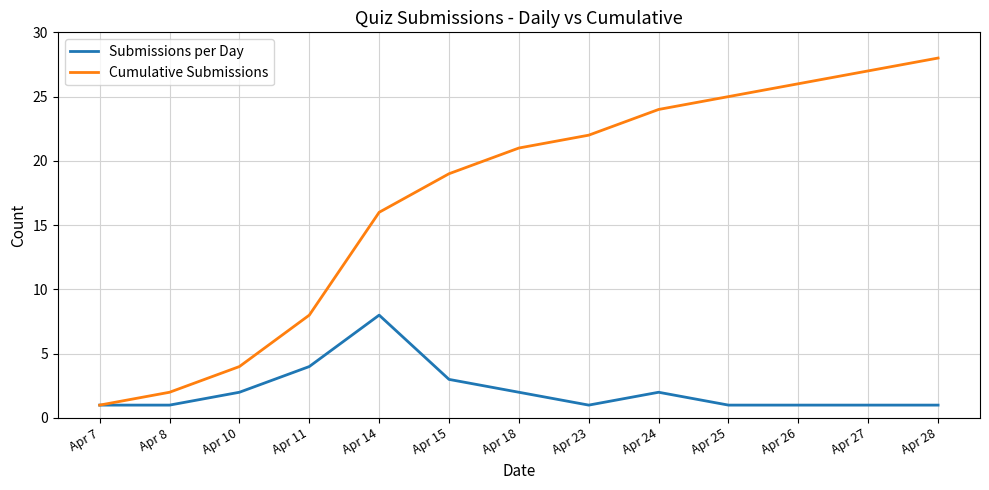

True or false: Cumulative Submissions has a value of 11 at Apr 27.

False